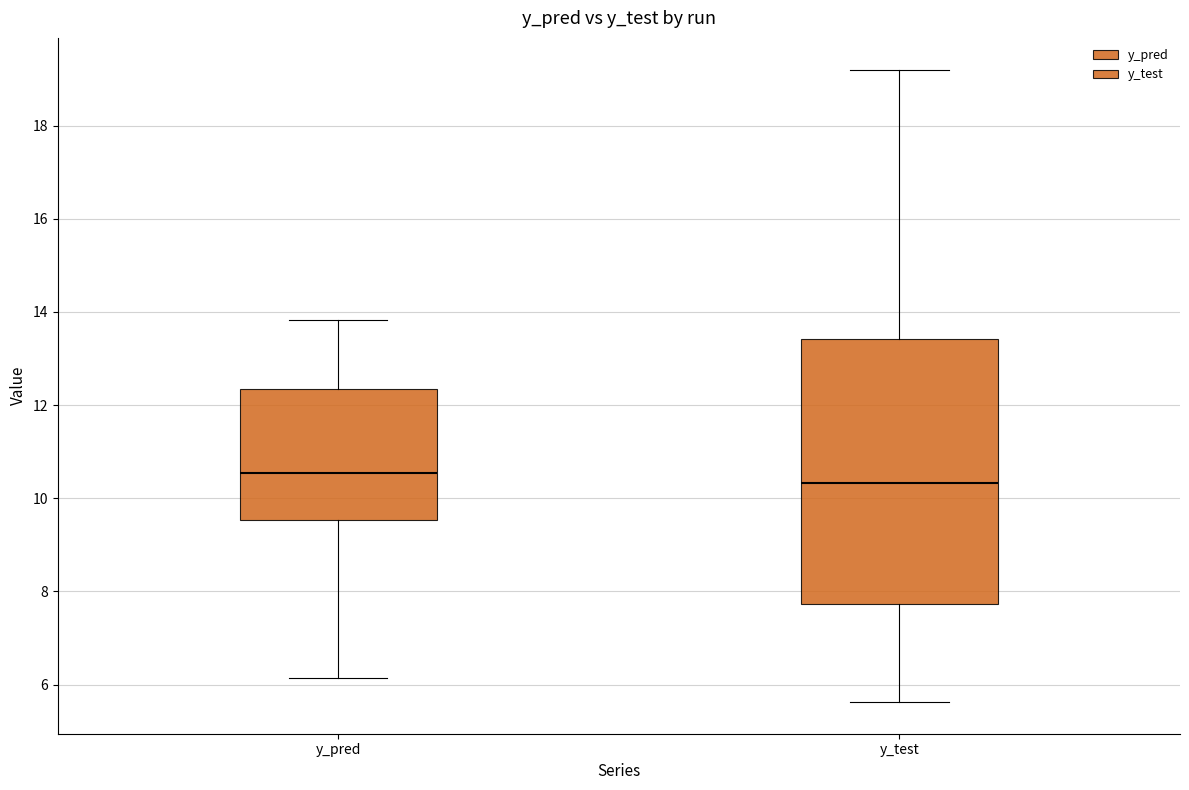

Which box's median line is the highest?

y_pred